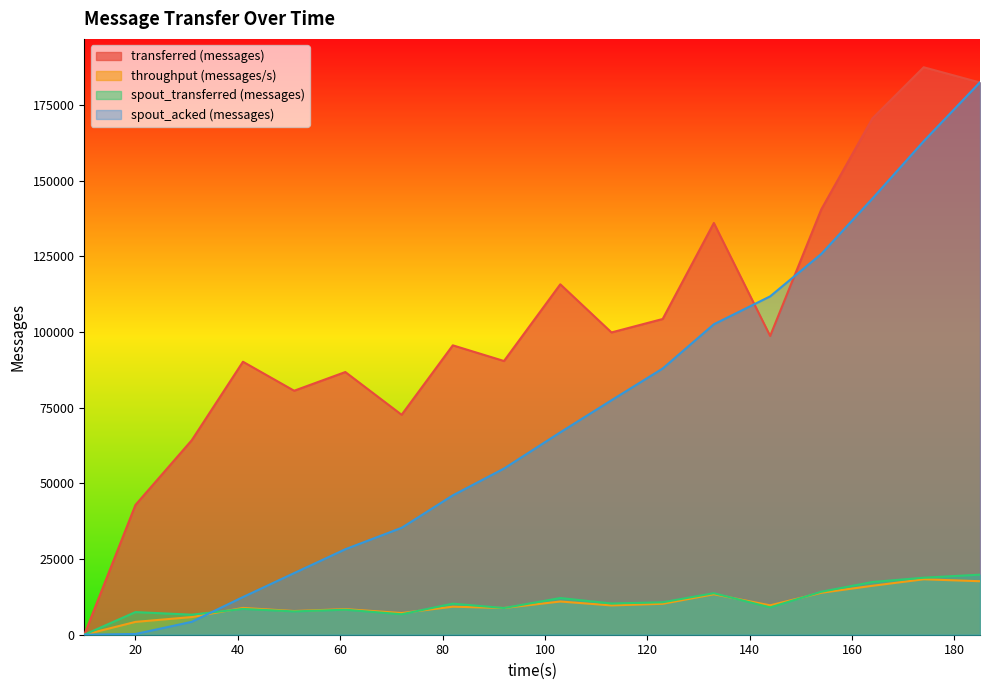

True or false: spout_transferred (messages) and transferred (messages) intersect in this chart.

False